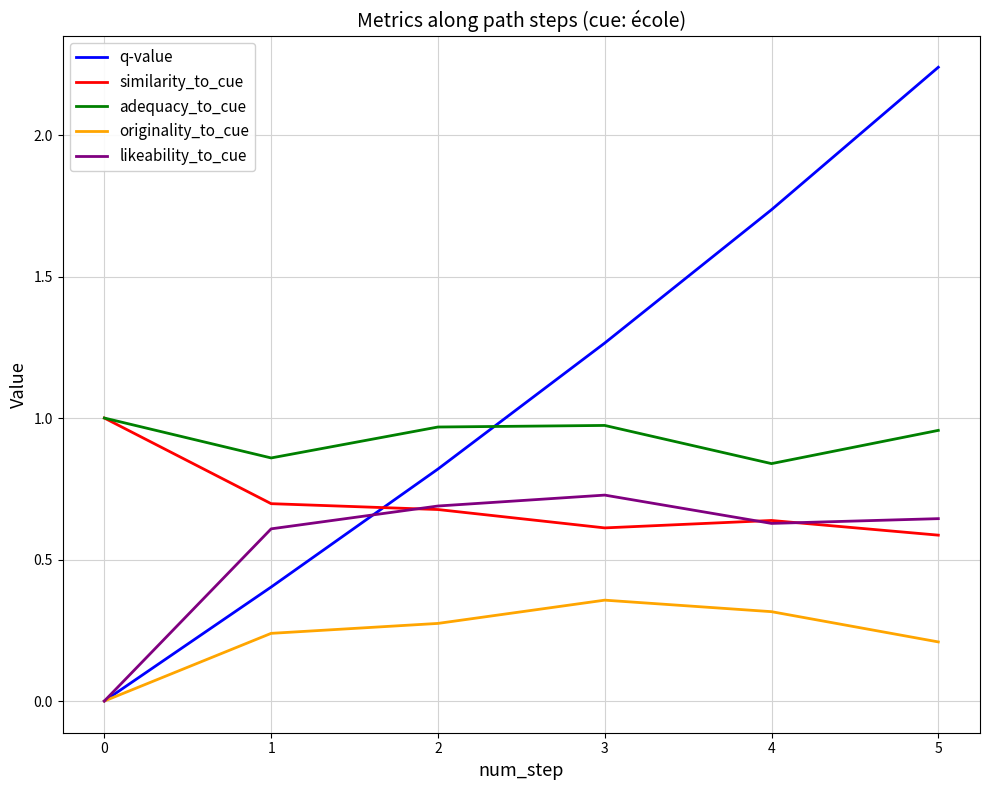

Which series has the widest spread of values?

q-value